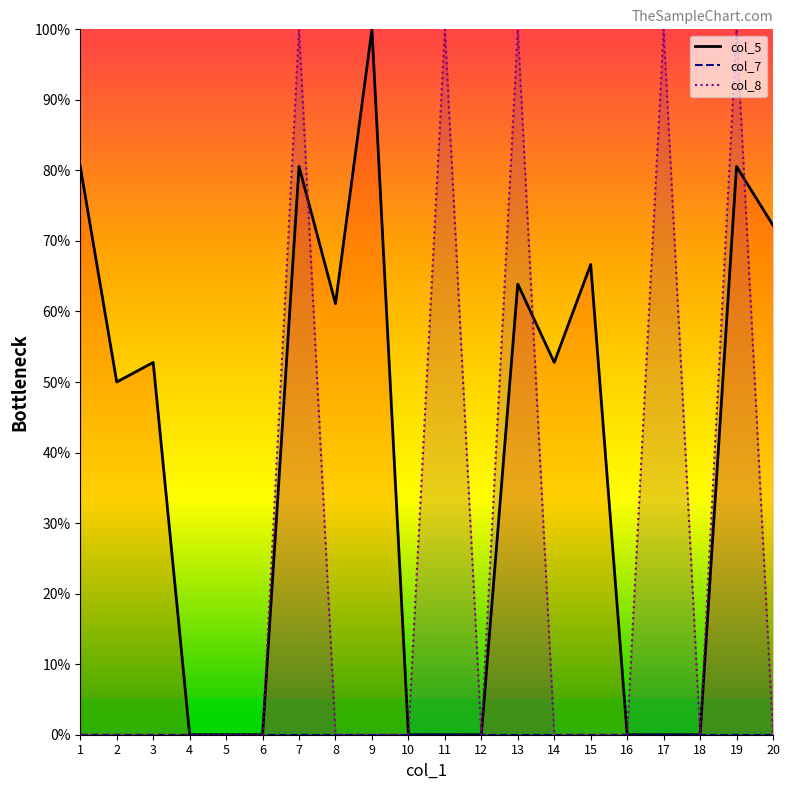

Which series has the widest spread of values?

col_5